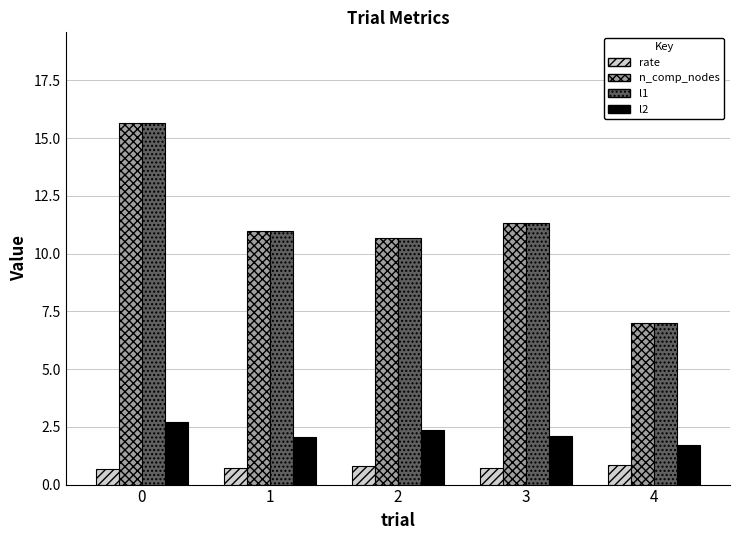

What is the difference between the highest and lowest values at 2?

9.9